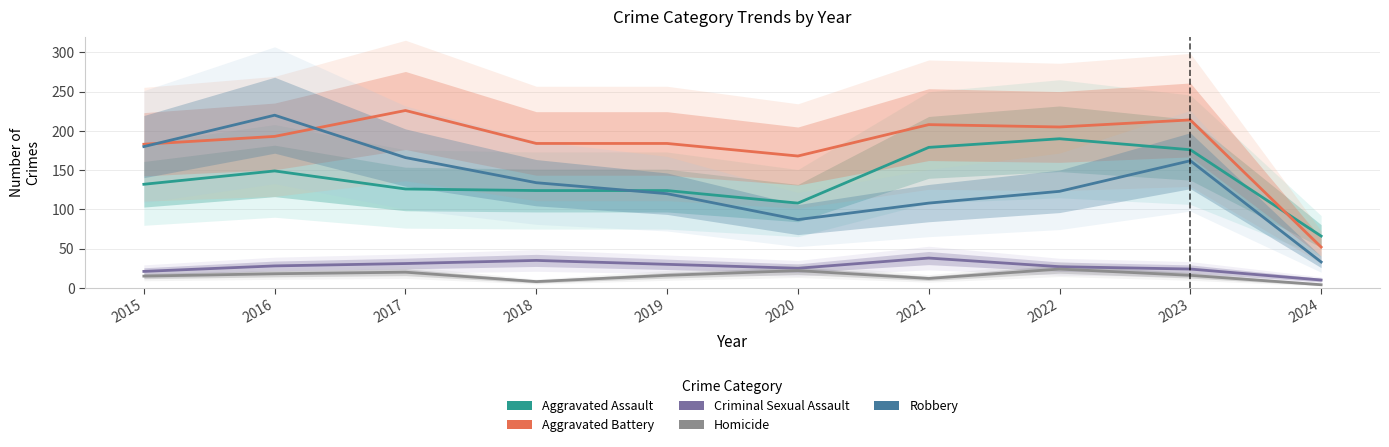

What is the difference between the Robbery values at 2016 and 2021?

112